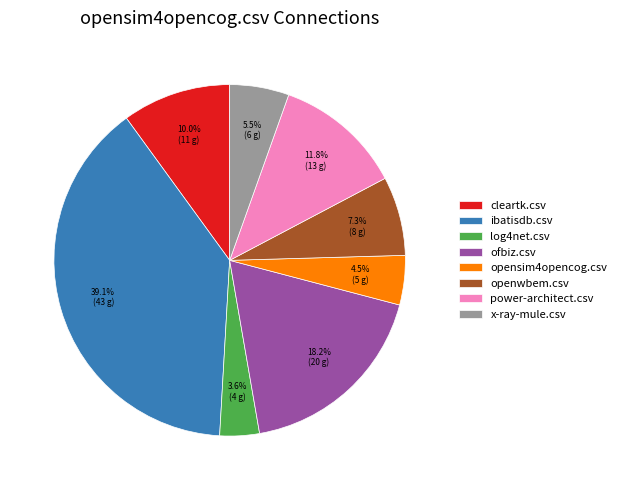

To the nearest percent, what is the combined percentage of cleartk.csv and power-architect.csv?

22%